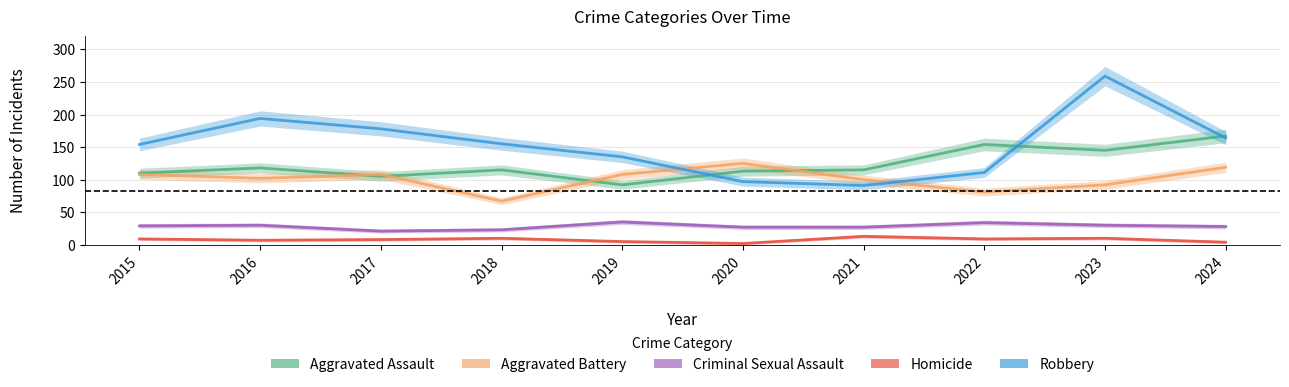

True or false: Aggravated Assault and Robbery cross at least once.

True